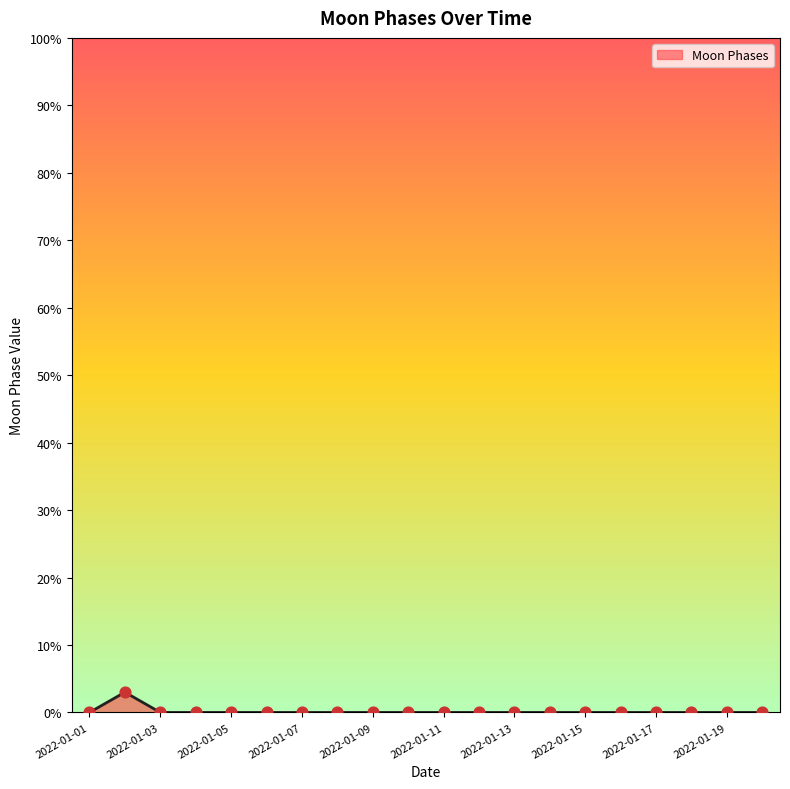

What is the greatest value displayed?

3